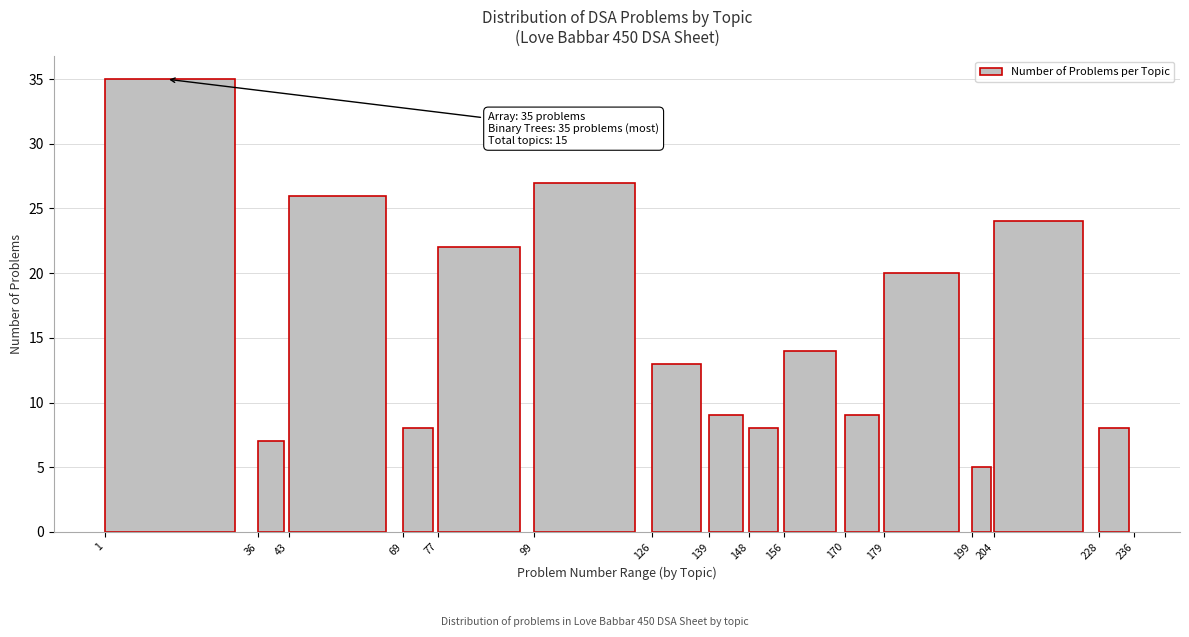

Reading left to right, transcribe all the data shown in this chart.

35	7	26	8	22	27	13	9	8	14	9	20	5	24	8